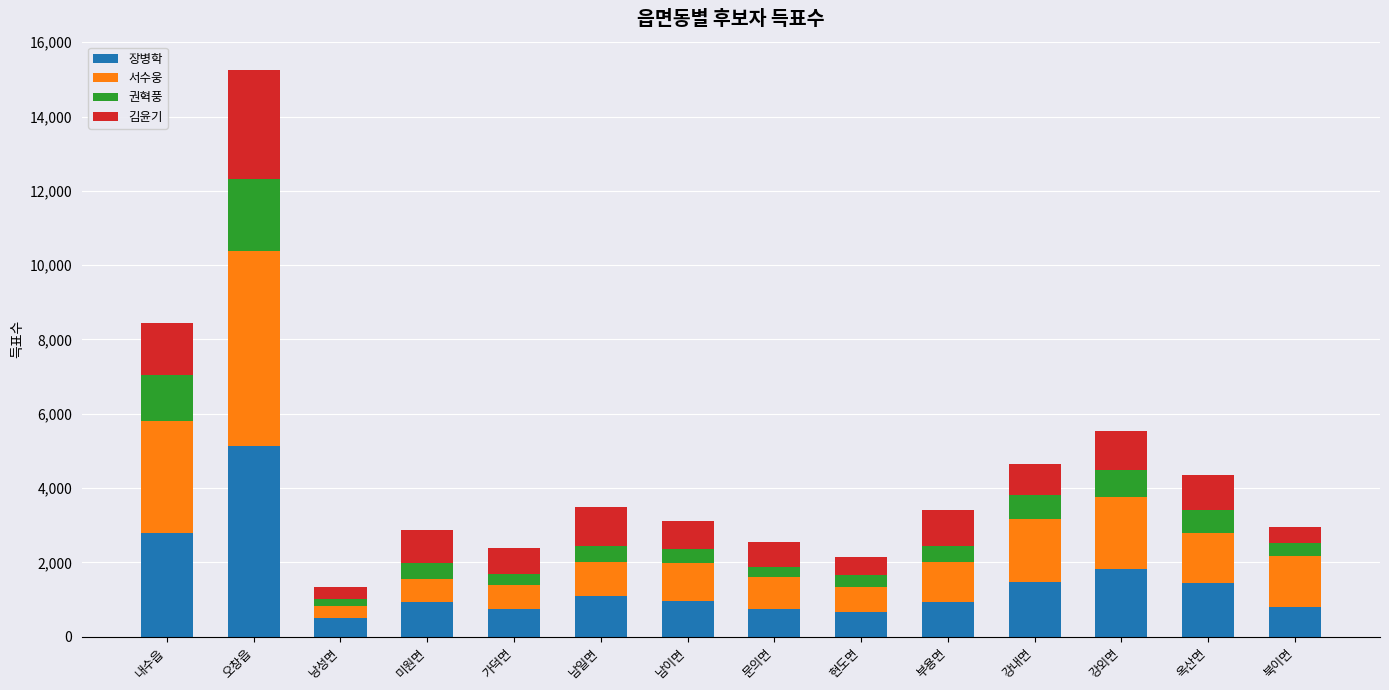

What is the highest value of the 장병학 series?

5127